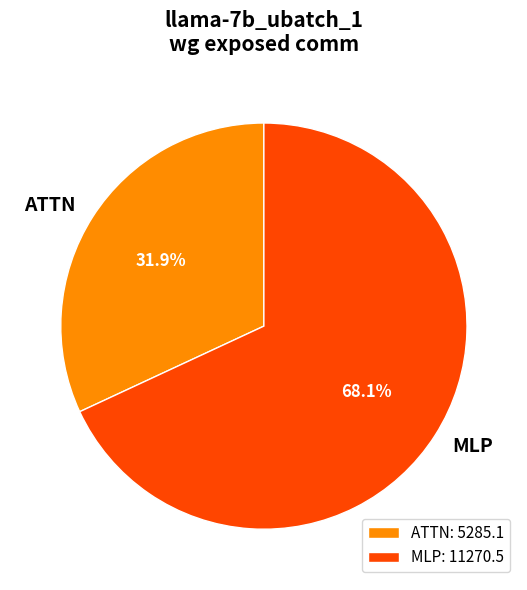

Do ATTN and MLP together represent more than half of the pie?

Yes